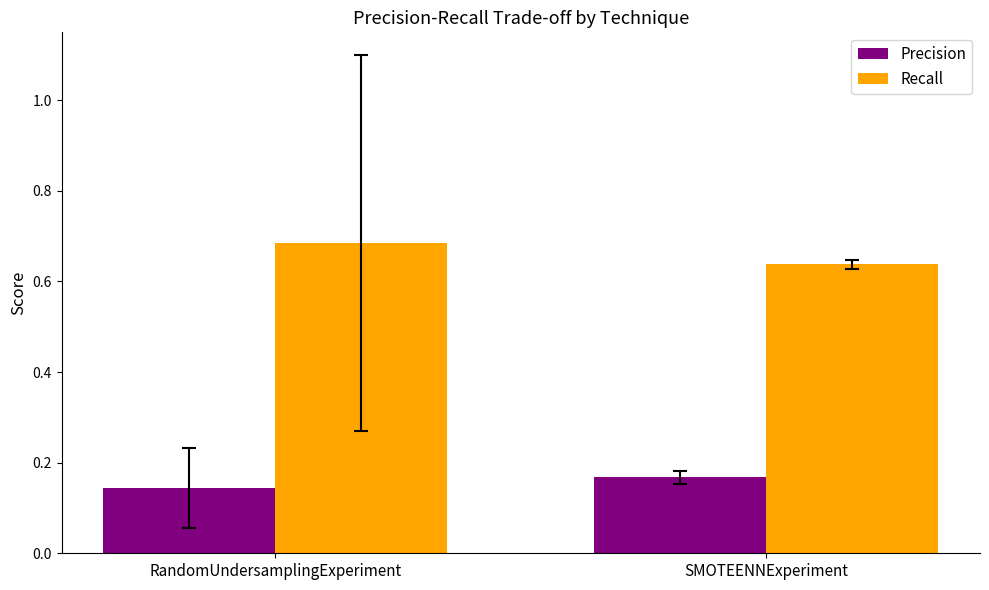

What is the spread (max minus min) of values at RandomUndersamplingExperiment?

0.5